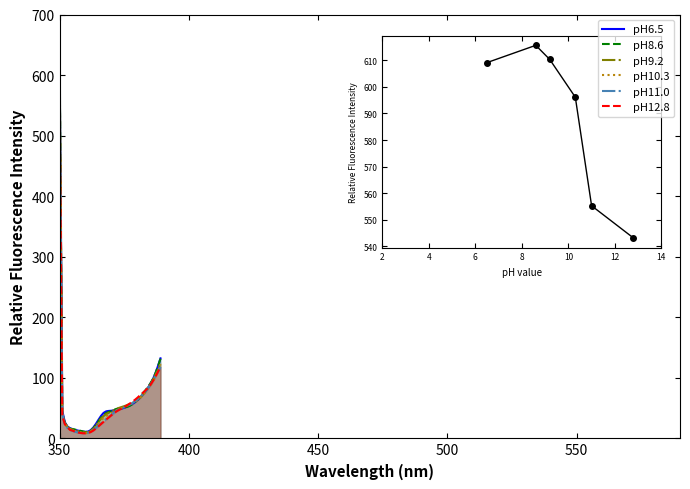

Rank the series at 600 from highest to lowest value.

pH8.6, pH6.5, pH9.2, pH10.3, pH12.8, pH11.0